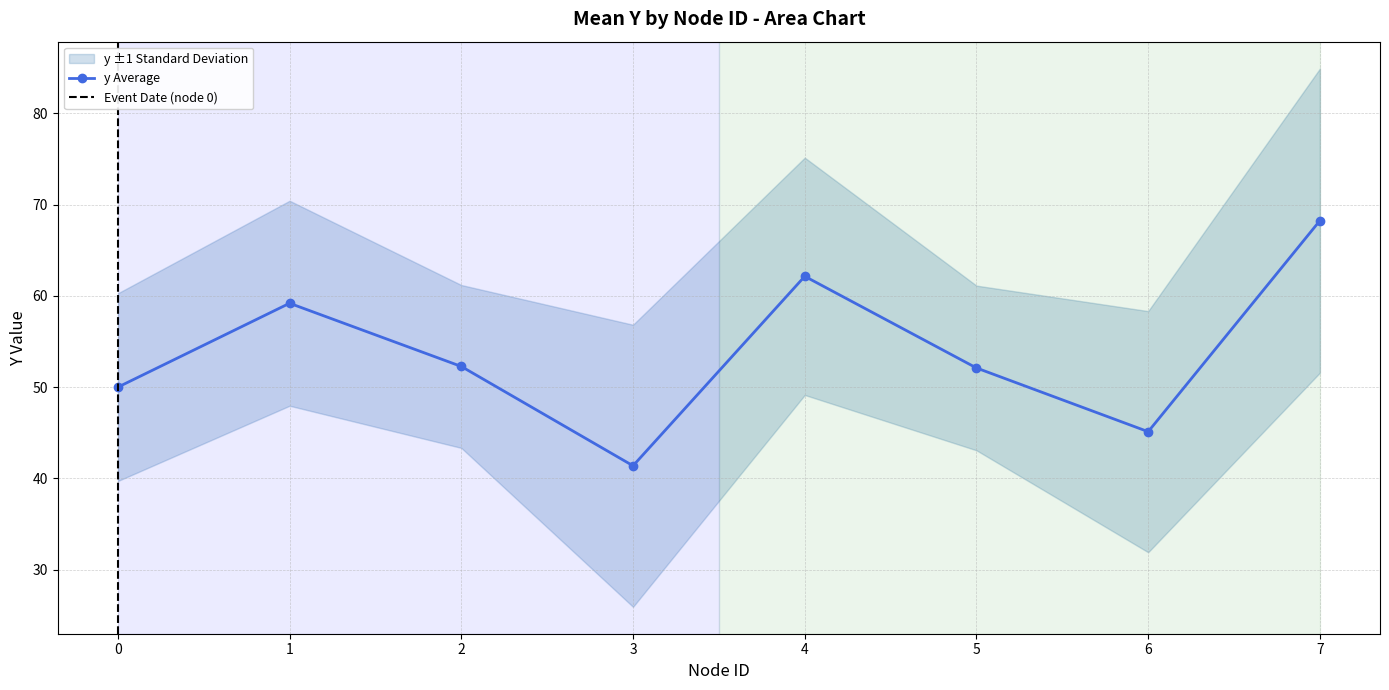

What is the value of the 4th point from the left?

41.4